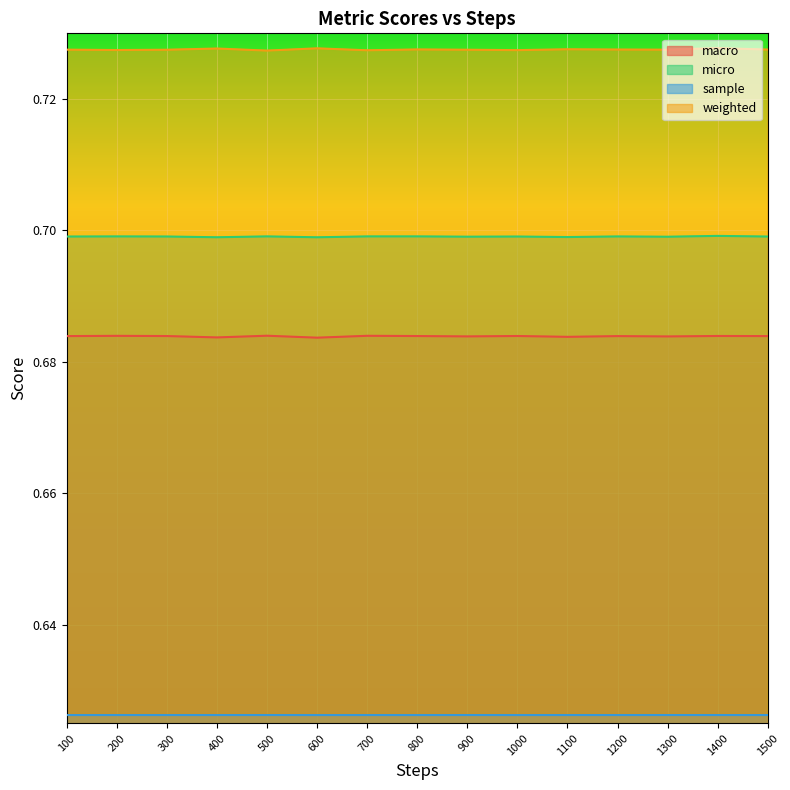

In micro, how many points are lower than both neighbors (excluding endpoints)?

5